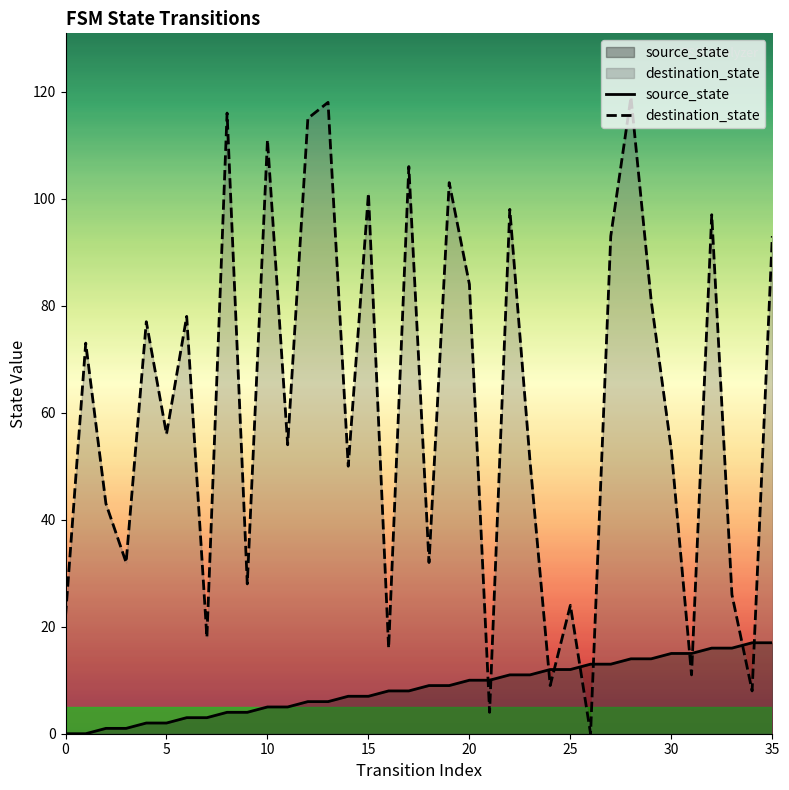

What is the sum of all destination_state values?

2200